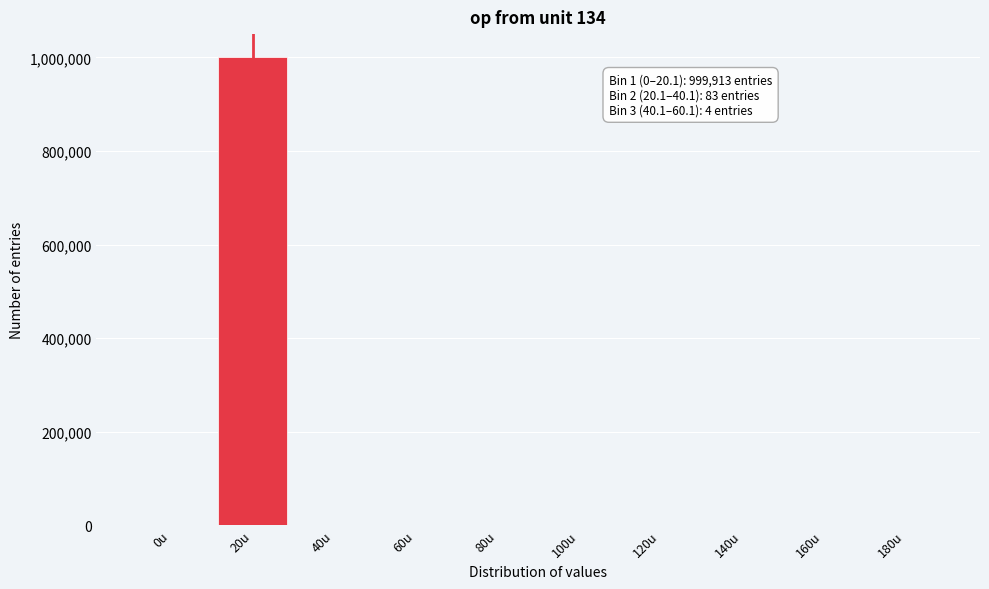

What is the sum of all values?

1000000